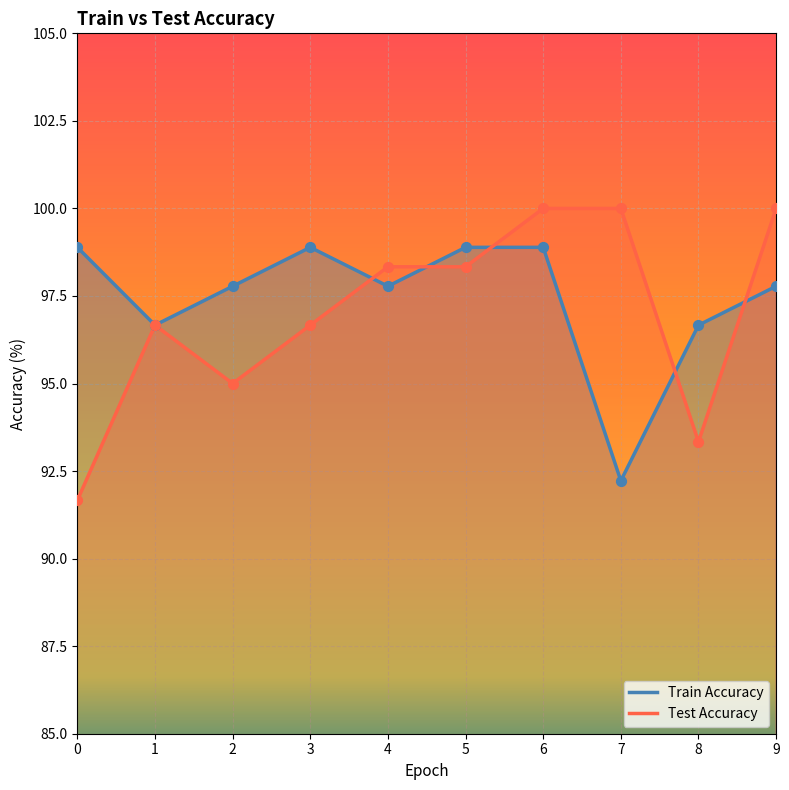

At how many categories does at least one series exceed 98?

7